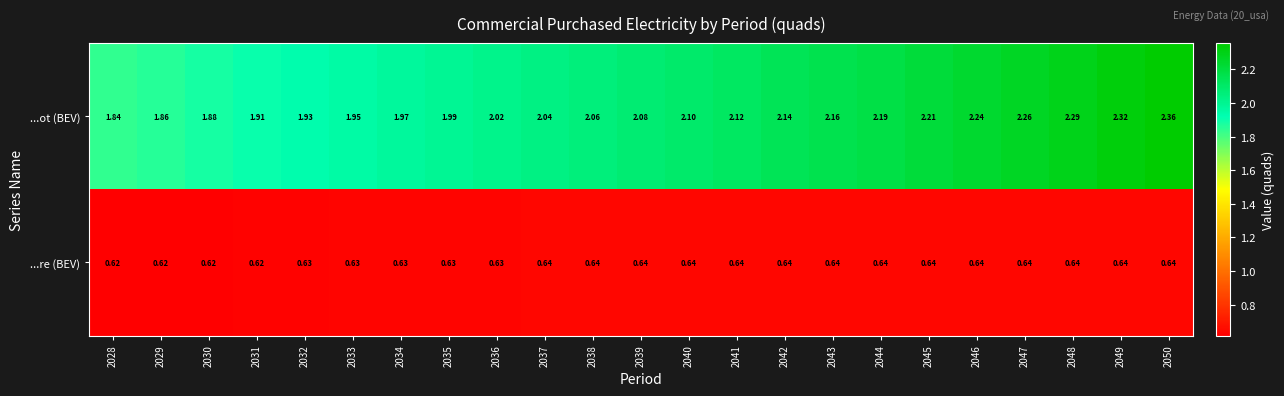

Which series has the widest spread of values?

...ot (BEV)